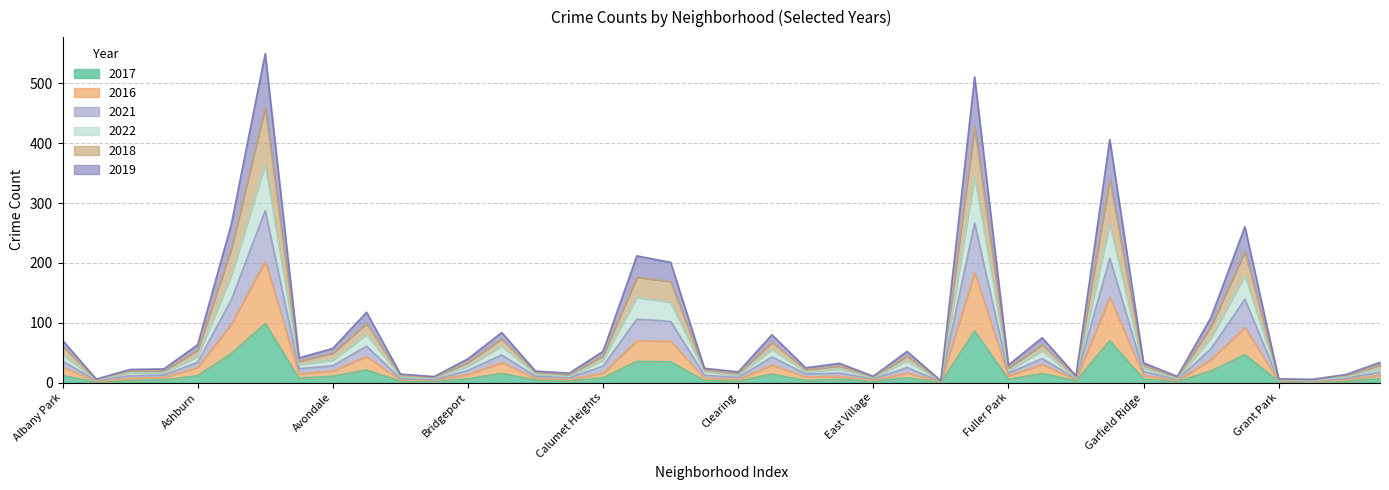

Is it true that 2021 equals 10.0 at Avalon Park?

False